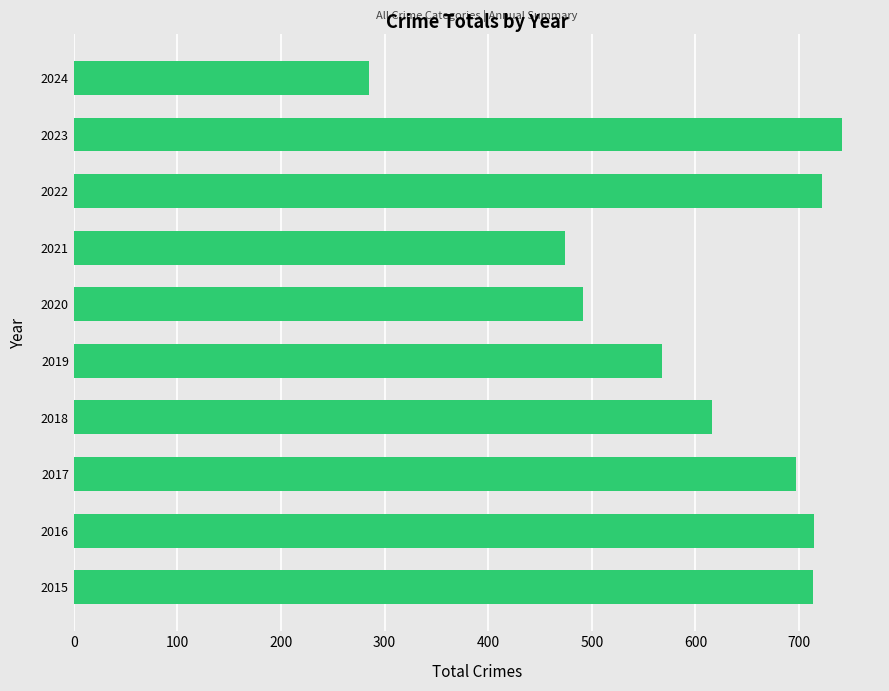

What is the maximum value shown in the chart?

741